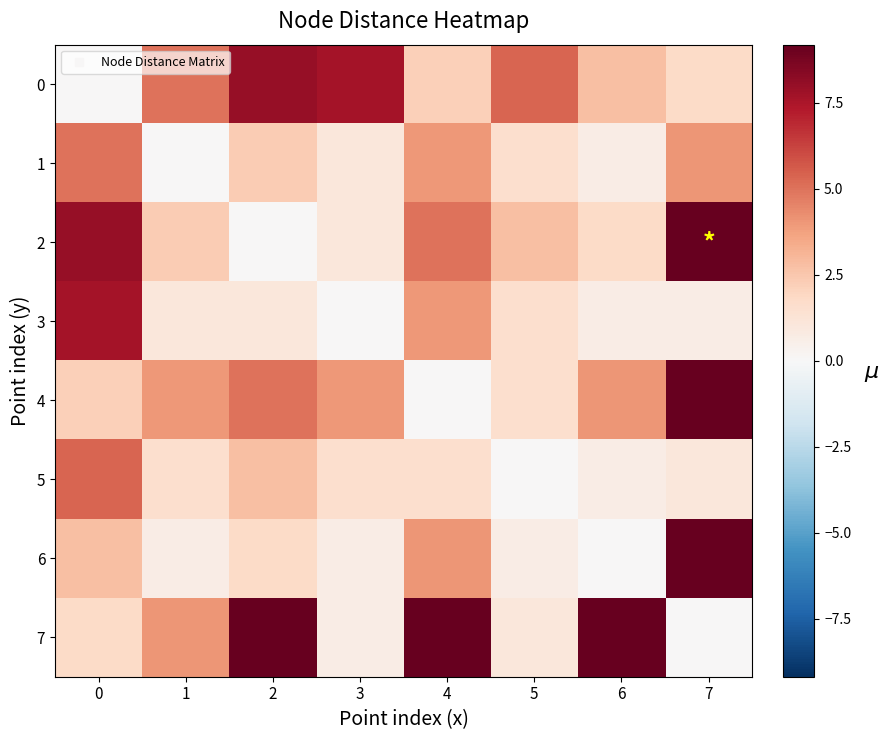

Between 3 and 5, which is larger?

3